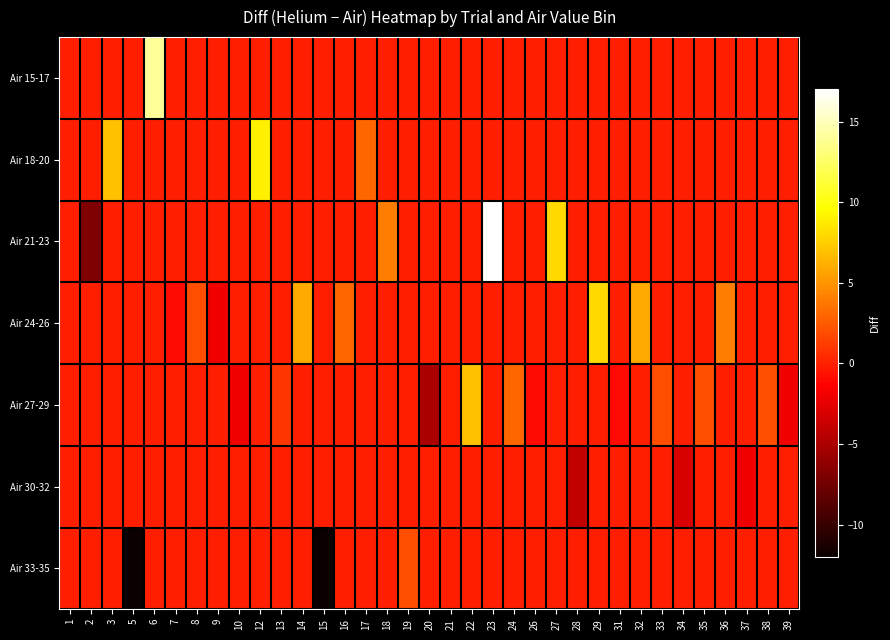

What is the spread (max minus min) of values at 24?

3